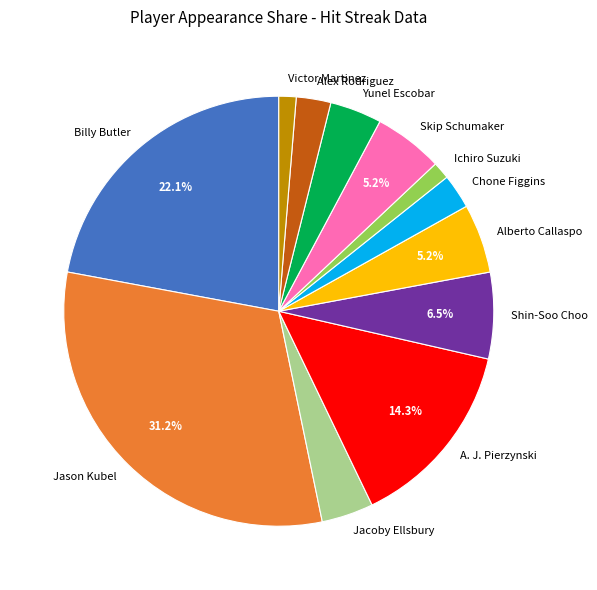

To the nearest percent, what percentage of the pie is Jacoby Ellsbury?

4%